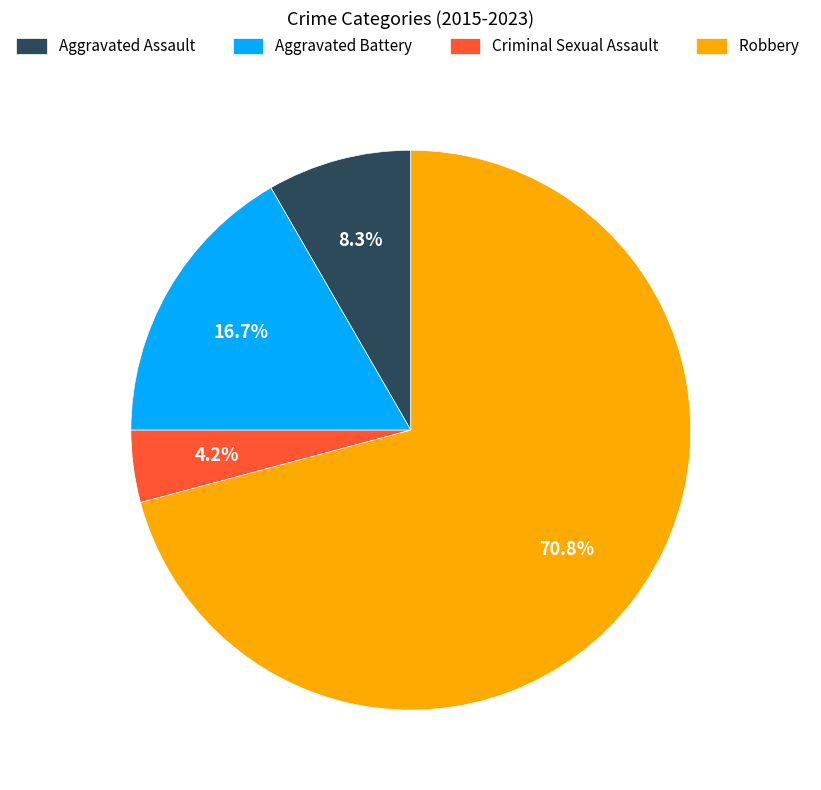

What is the smallest slice in the pie chart?

Criminal Sexual Assault